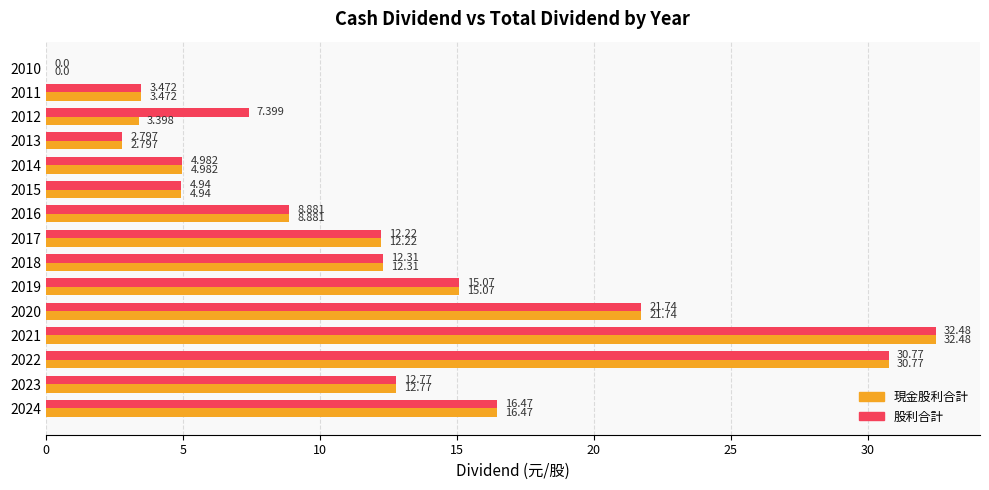

Which series has the largest total across all categories?

股利合計